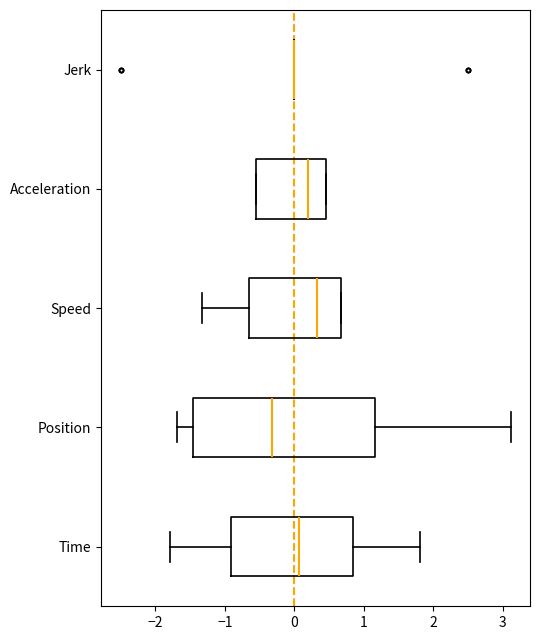

Reading bottom to top, transcribe this box plot: for each box, give where its median line is, the range the box spans, and where its two whiskers end, as read against the x-axis. The values are not printed on the chart, so give them approximately, as read against the axis.

Time: median 0.1, box -0.9 to 0.8, whiskers -1.8 to 1.8
Position: median -0.3, box -1.5 to 1.2, whiskers -1.7 to 3.1
Speed: median 0.3, box -0.7 to 0.7, whiskers -1.3 to 0.7
Acceleration: median 0.2, box -0.5 to 0.5, whiskers -0.5 to 0.5
Jerk: box collapsed to a line at 0.0, whiskers 0.0 to 0.0